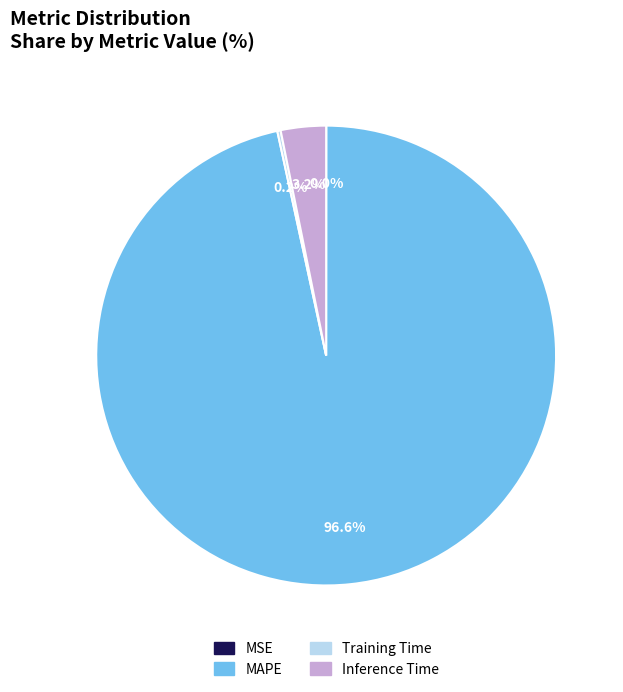

Between MAPE and Inference Time, which is larger?

MAPE